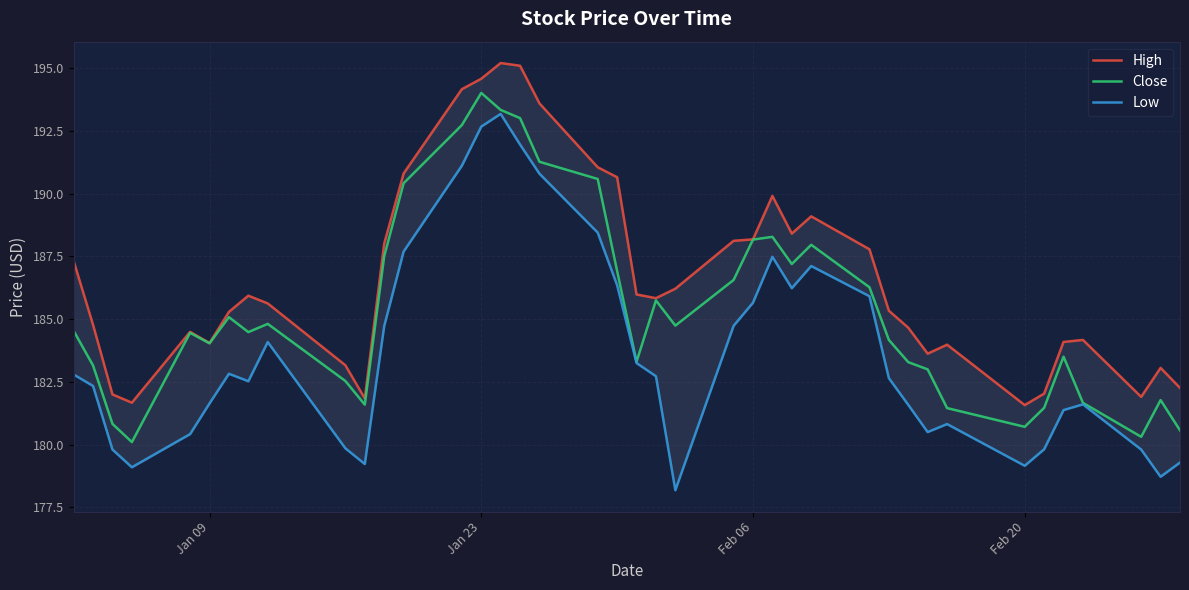

What is the maximum value for Close?

194.0